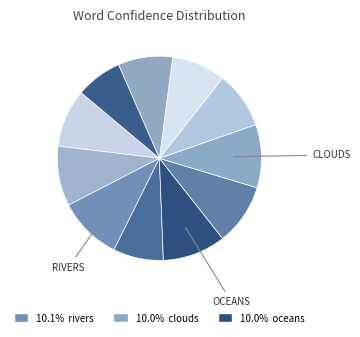

How many segments does this pie chart have?

11